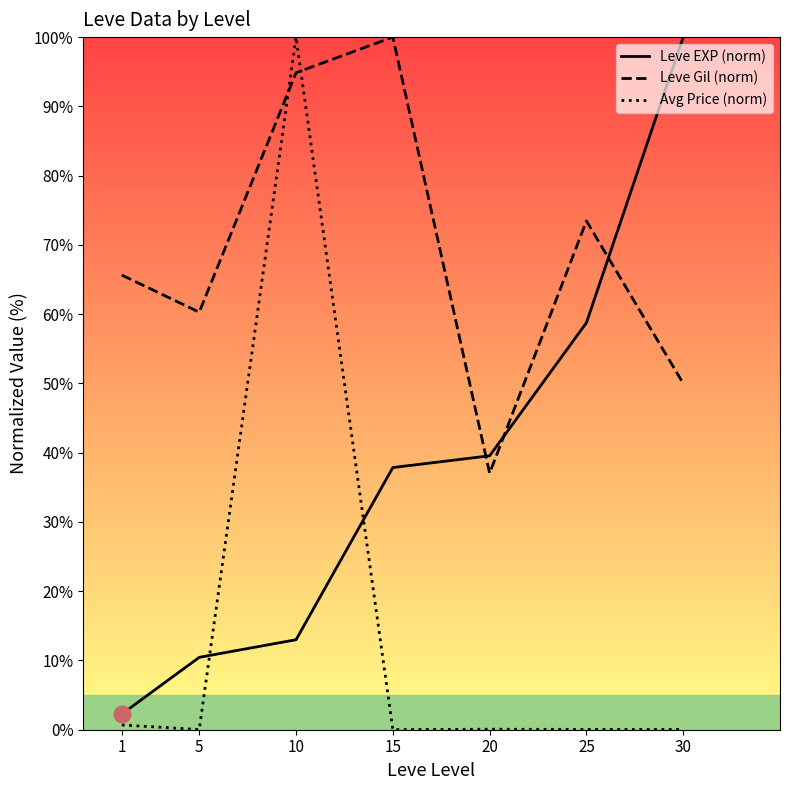

What are all the series names shown in the legend?

Leve EXP (norm), Leve Gil (norm), Avg Price (norm)